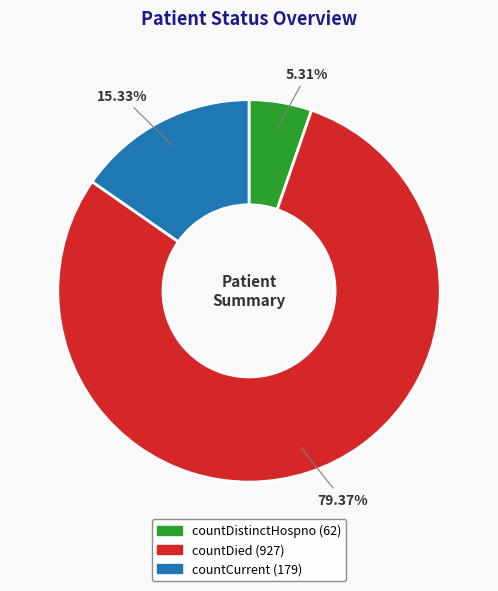

How many slices are in this pie chart?

3